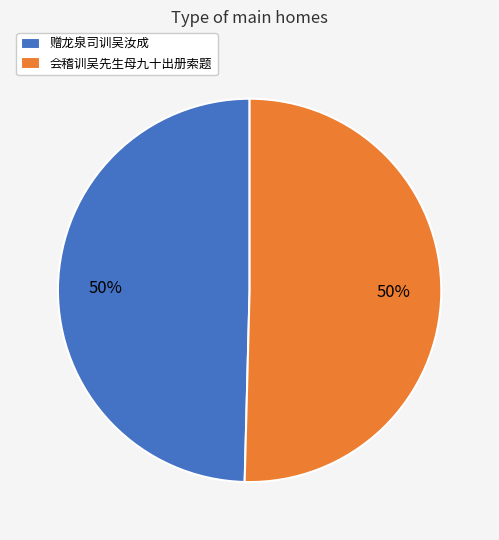

Combined, do 会稽训吴先生母九十出册索题 and 赠龙泉司训吴汝成 account for over 50%?

Yes